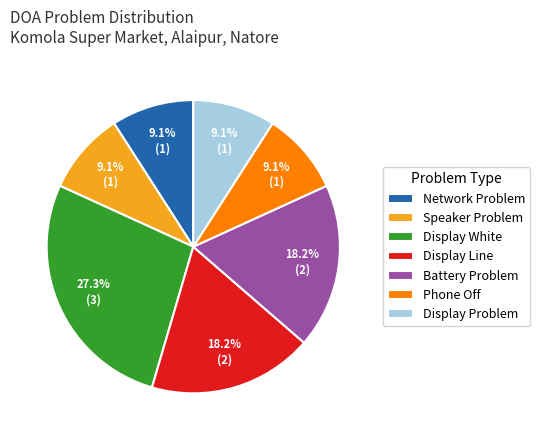

To the nearest percent, what portion does Phone Off represent?

9%